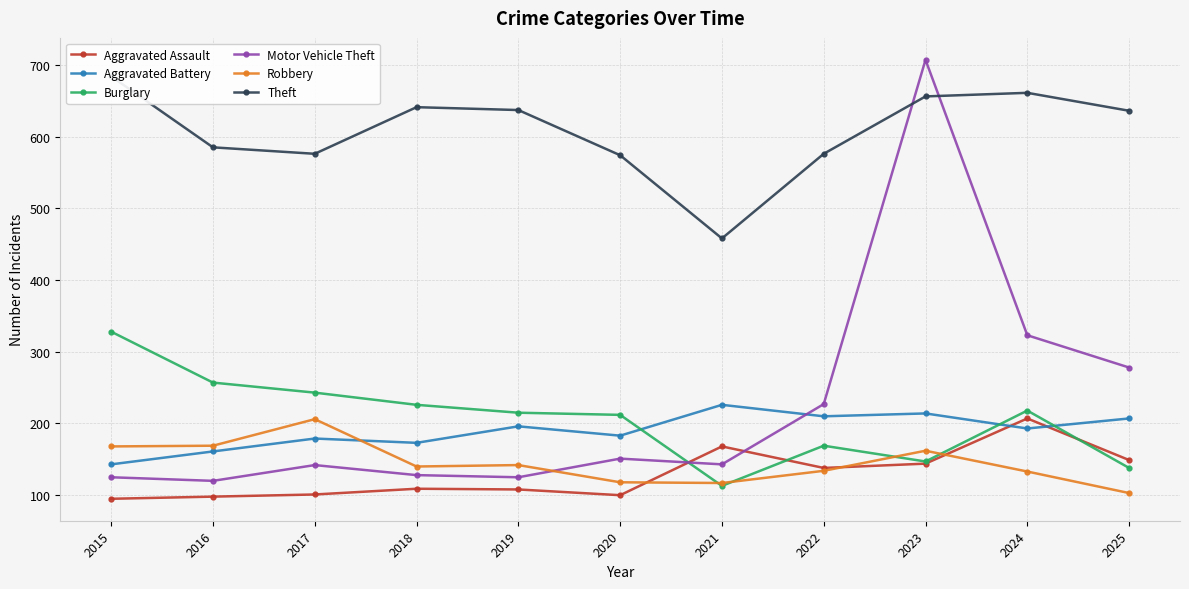

What is the difference between the highest and lowest values at 2018?

532